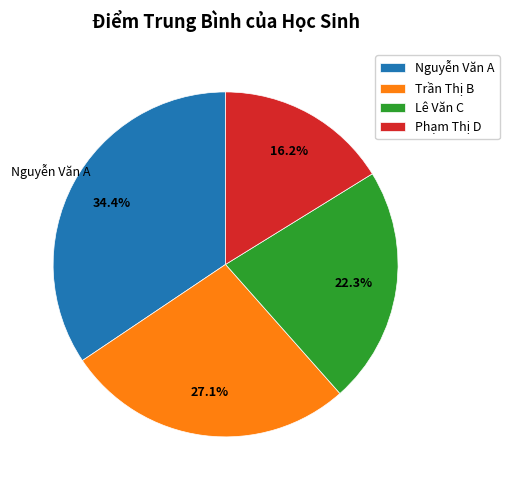

Approximately how many times larger is the value at Nguyễn Văn A compared to Lê Văn C?

1.5